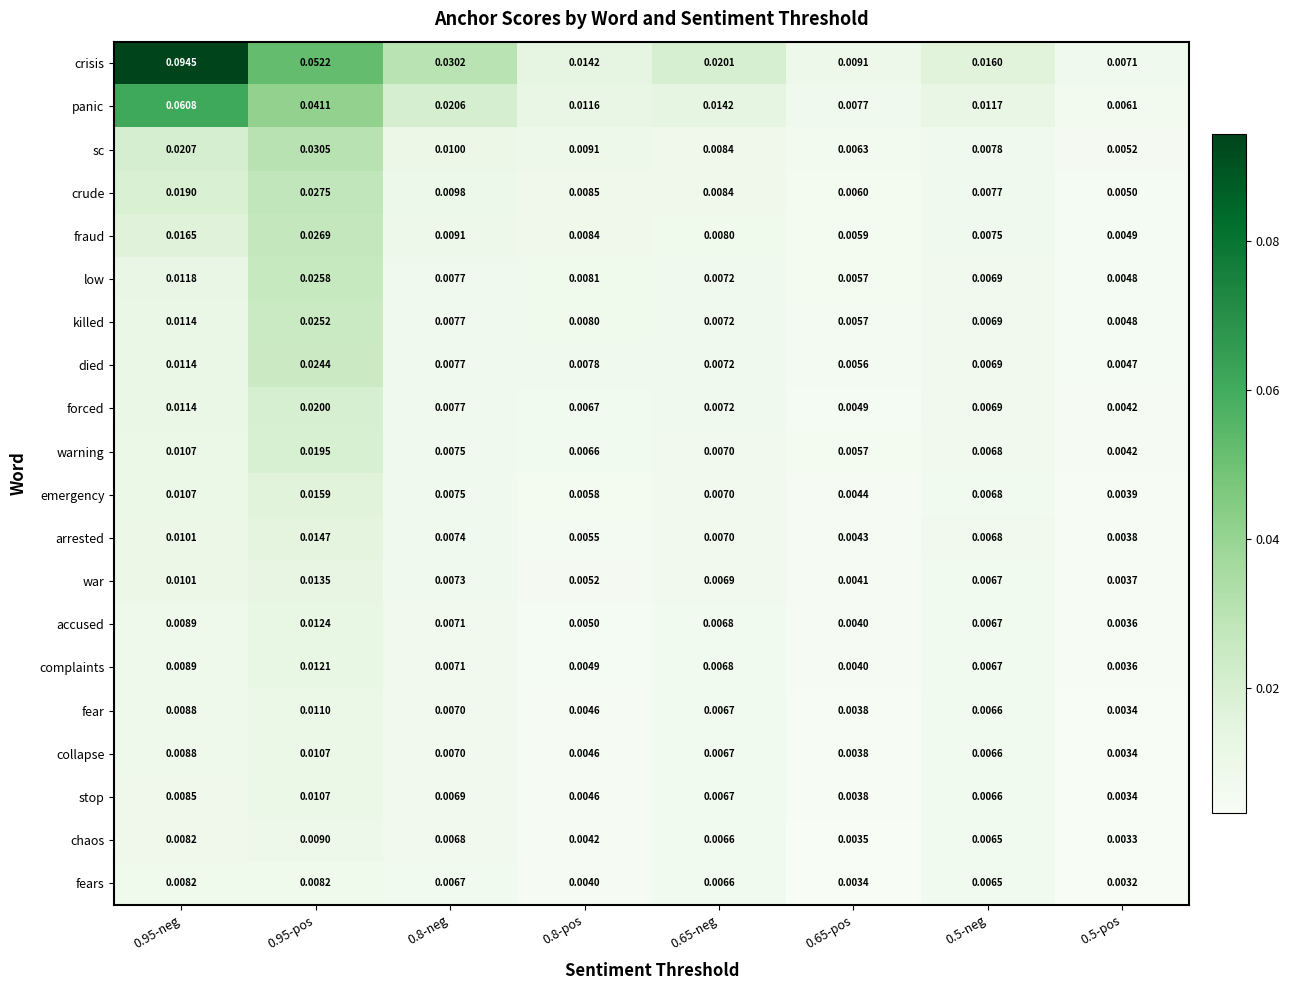

Between 0.8-neg and 0.8-pos, which series saw the biggest shift?

crisis